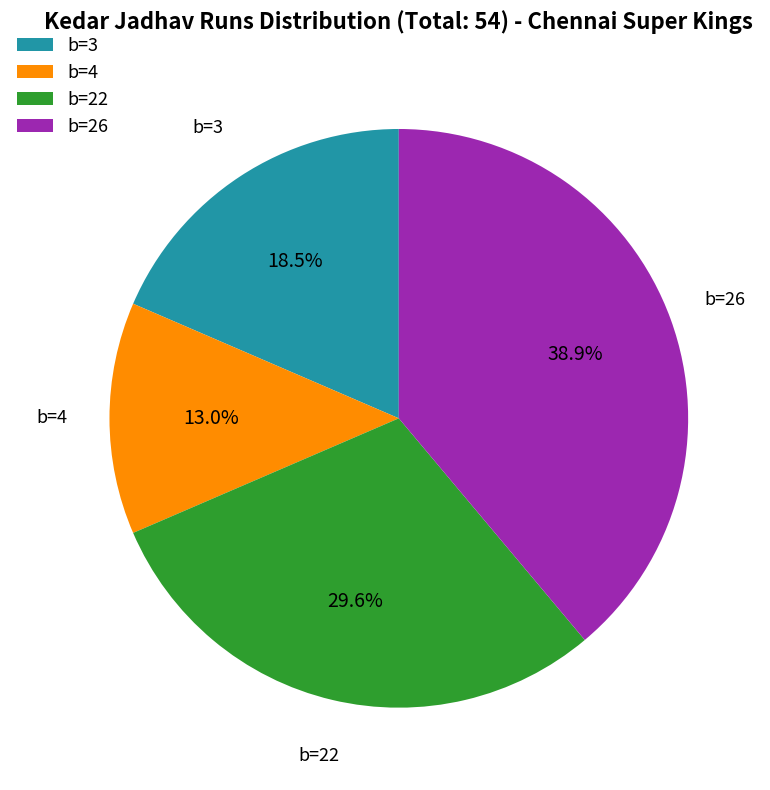

What is the largest slice in the pie chart?

b=26